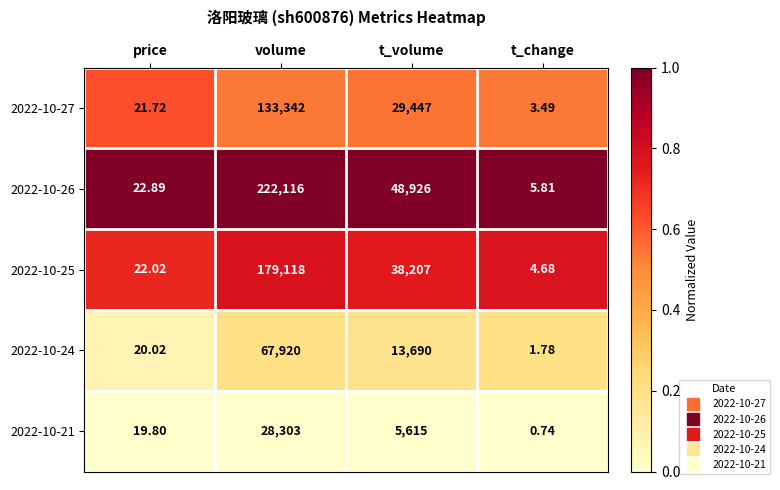

What is the greatest value displayed?

222116.0